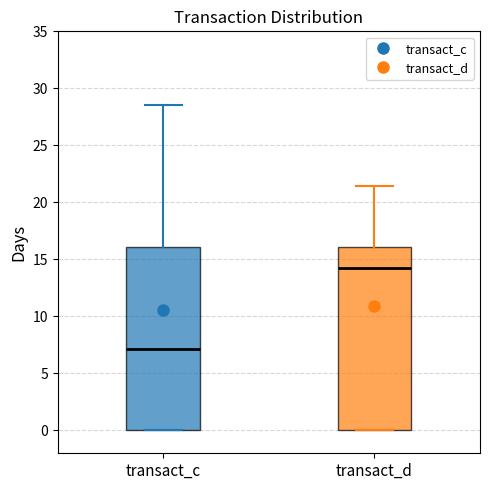

Where does the median line of the box for transact_d sit on the y-axis? The values are not printed on the chart, so give them approximately, as read against the axis.

14.5